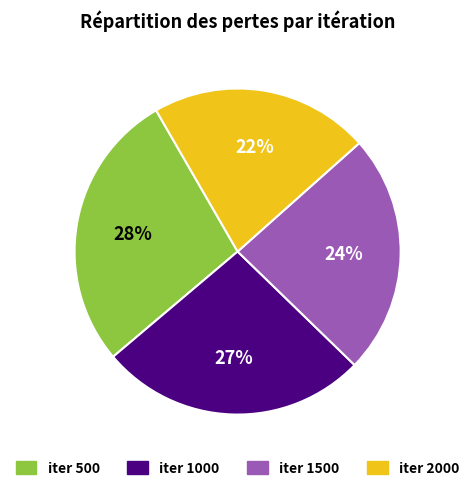

To the nearest percent, what is the average slice percentage?

25%